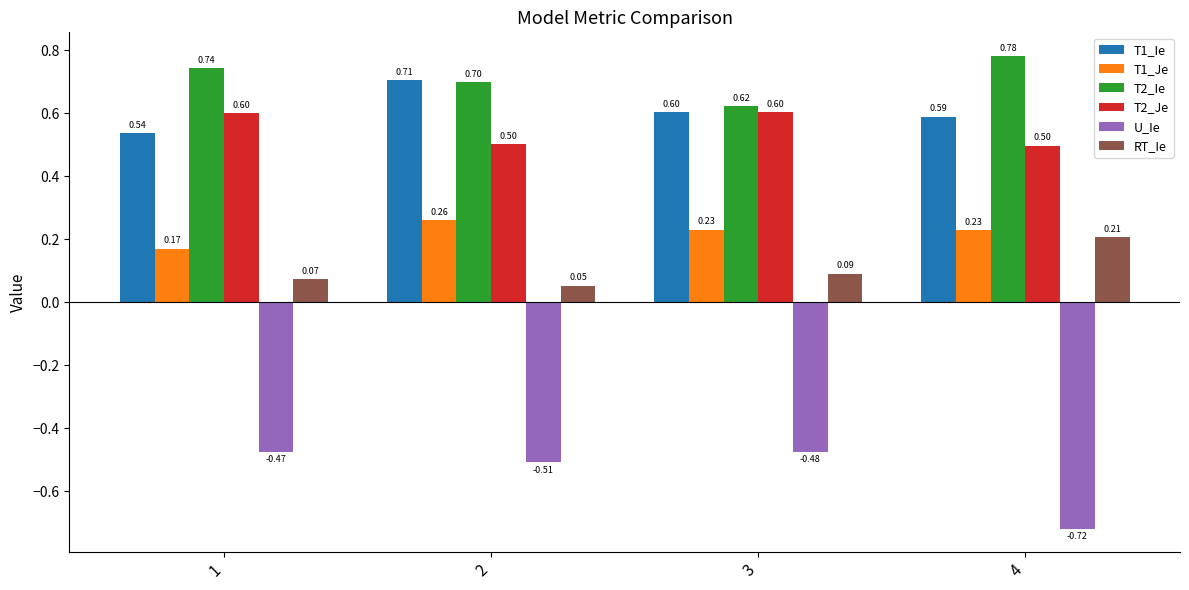

What is the average value of the T2_Je series?

0.6